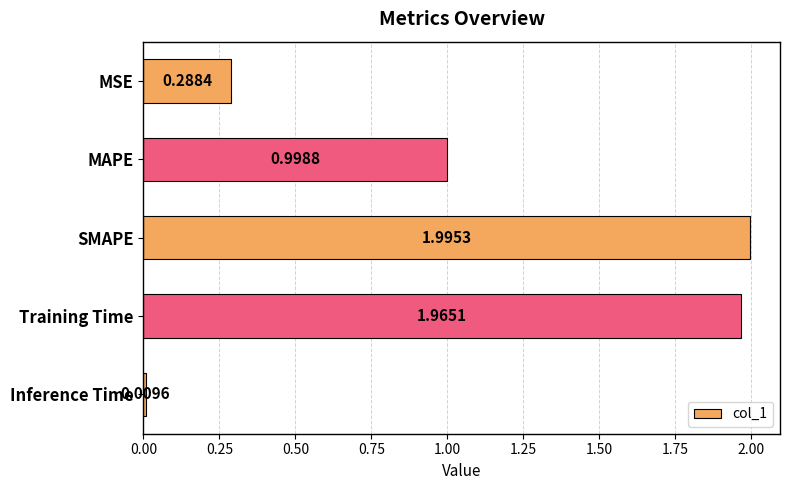

What is the change in value from Training Time to Inference Time?

-2.0